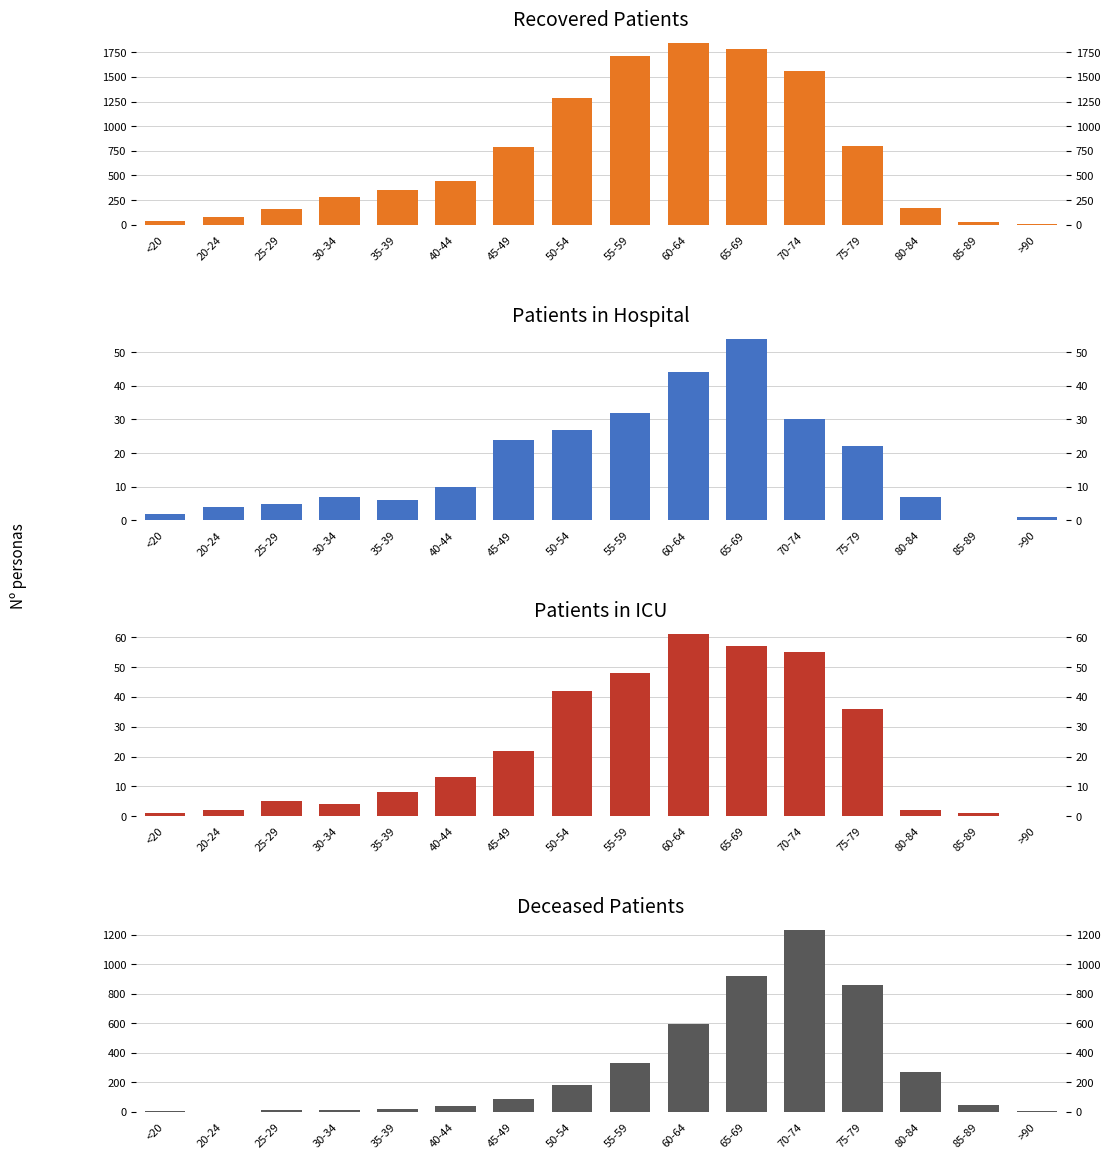

What is the difference between the deceased_patients values at 40-44 and 65-69?

878